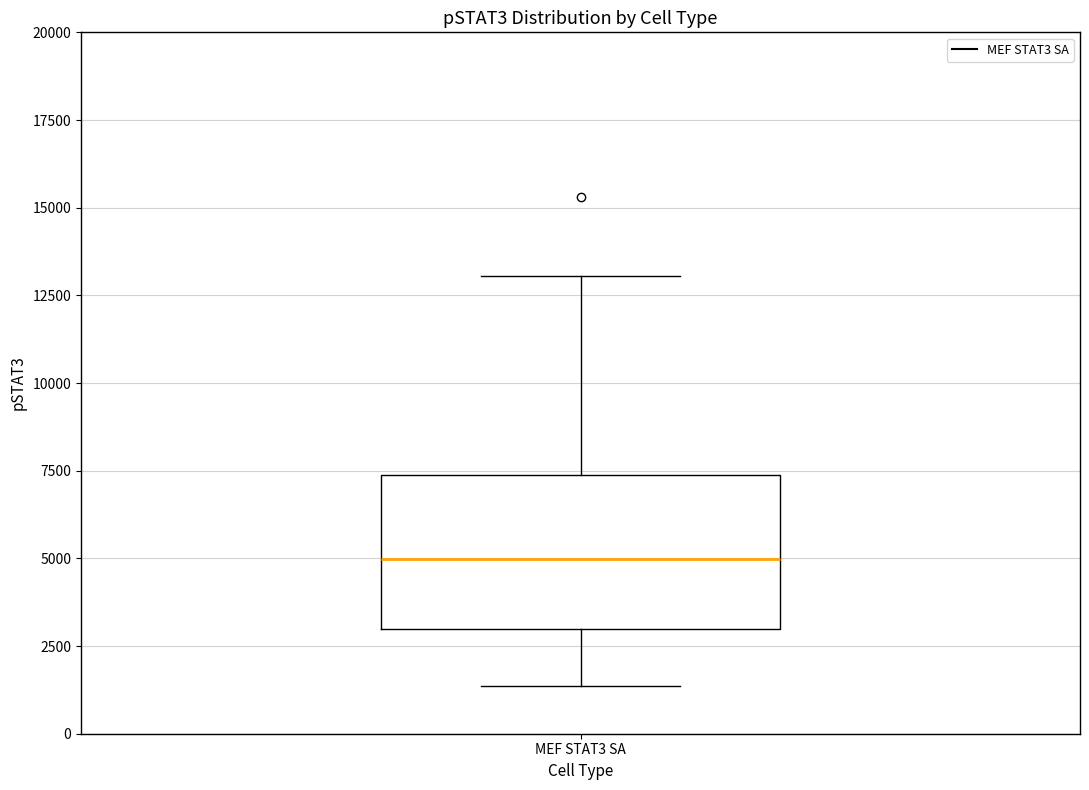

Read this box plot against the y-axis: the position of the median line, the range covered by the box, and the ends of both whiskers. The values are not printed on the chart, so give them approximately, as read against the axis.

median 5000, box 3000 to 7500, whiskers 1500 to 13000